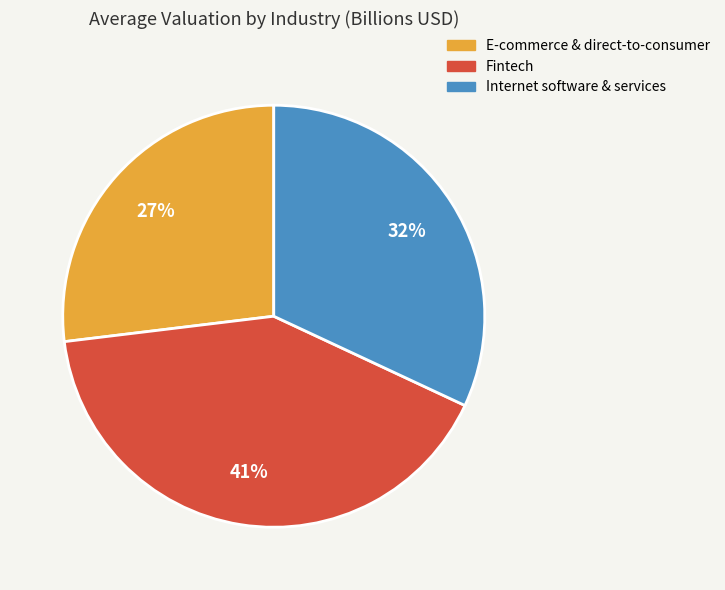

To the nearest percent, what is the average slice percentage?

33%